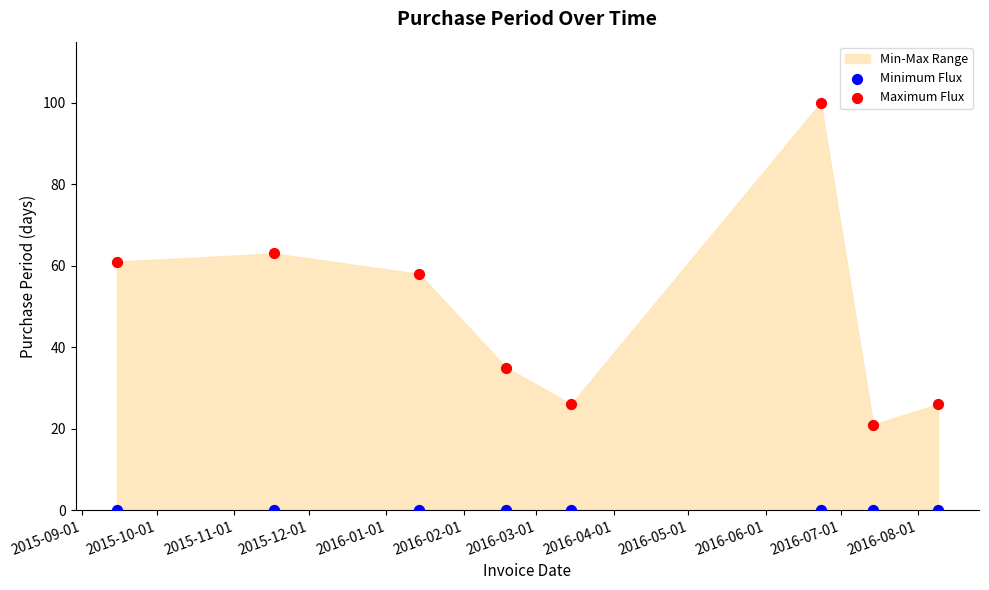

Across all series, what Y value is closest to 50?

58